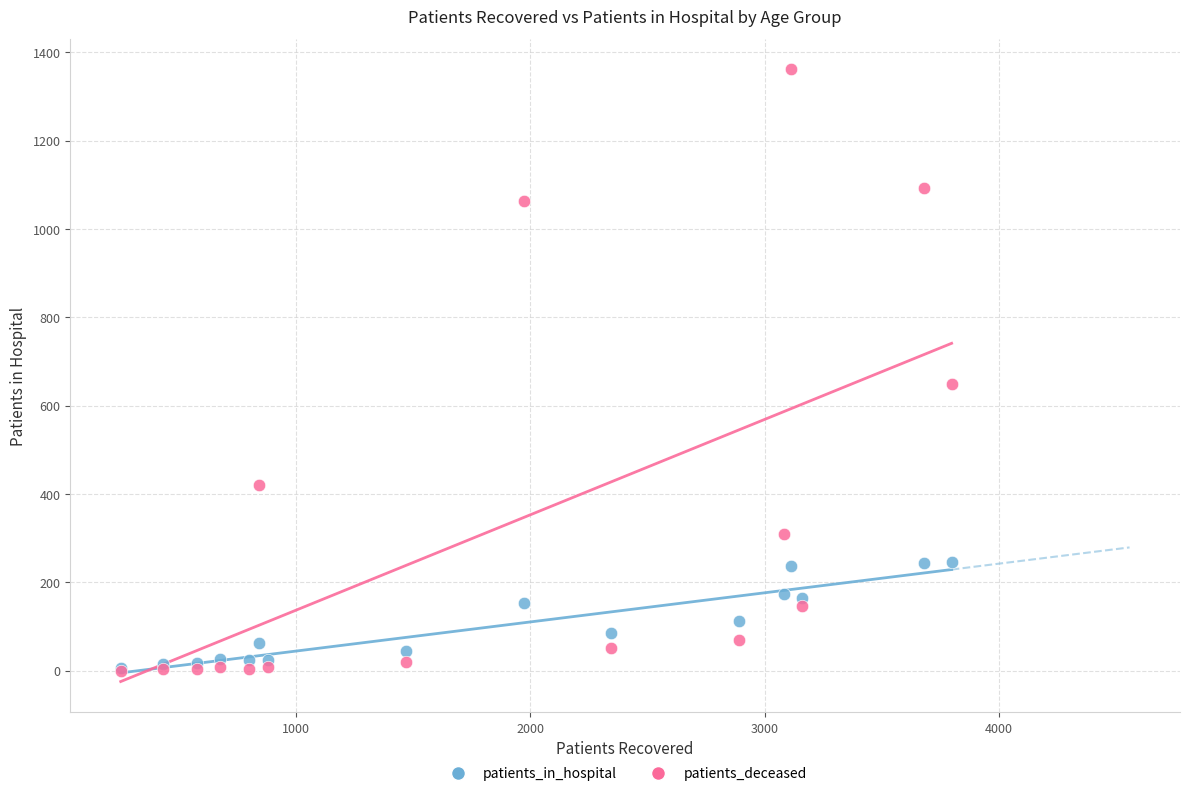

Across all series, what Y value is closest to 680?

649